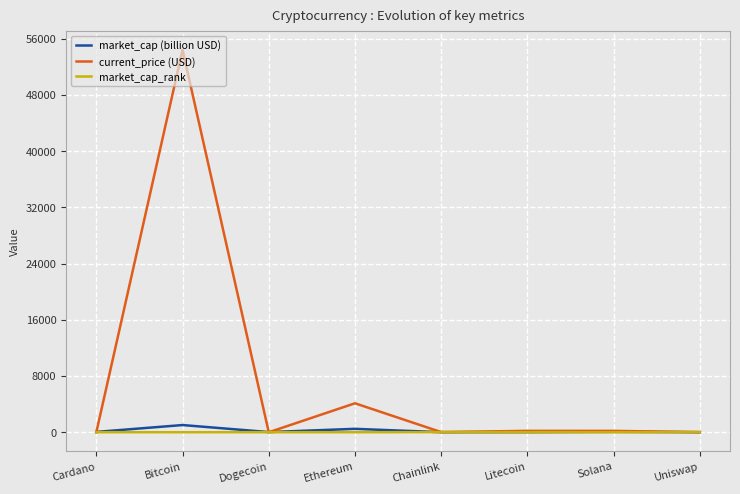

Which series has the largest total across all categories?

current_price (USD)